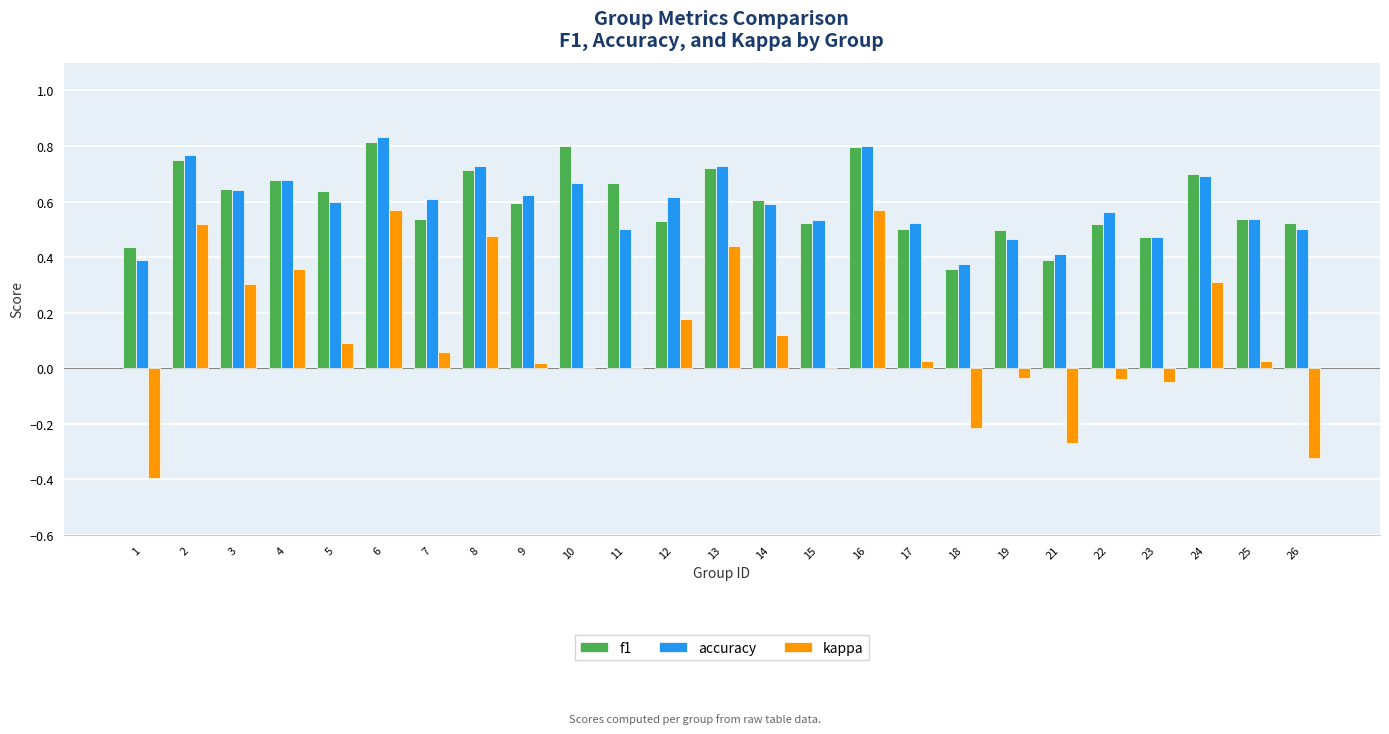

The accuracy series shows 0.9 at 5. True or false?

False